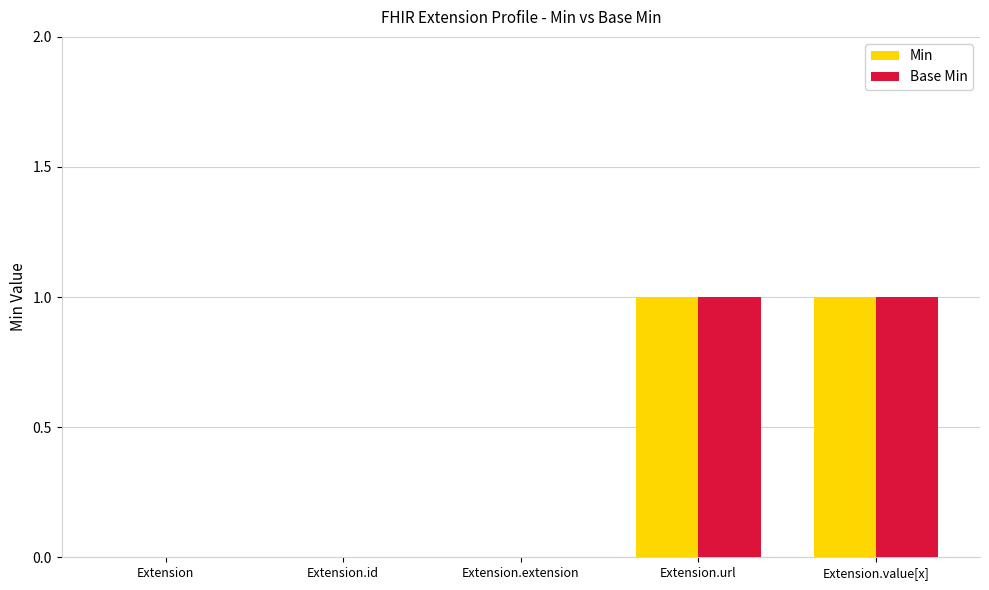

True or false: Base Min has a value of -1 at Extension.extension.

False